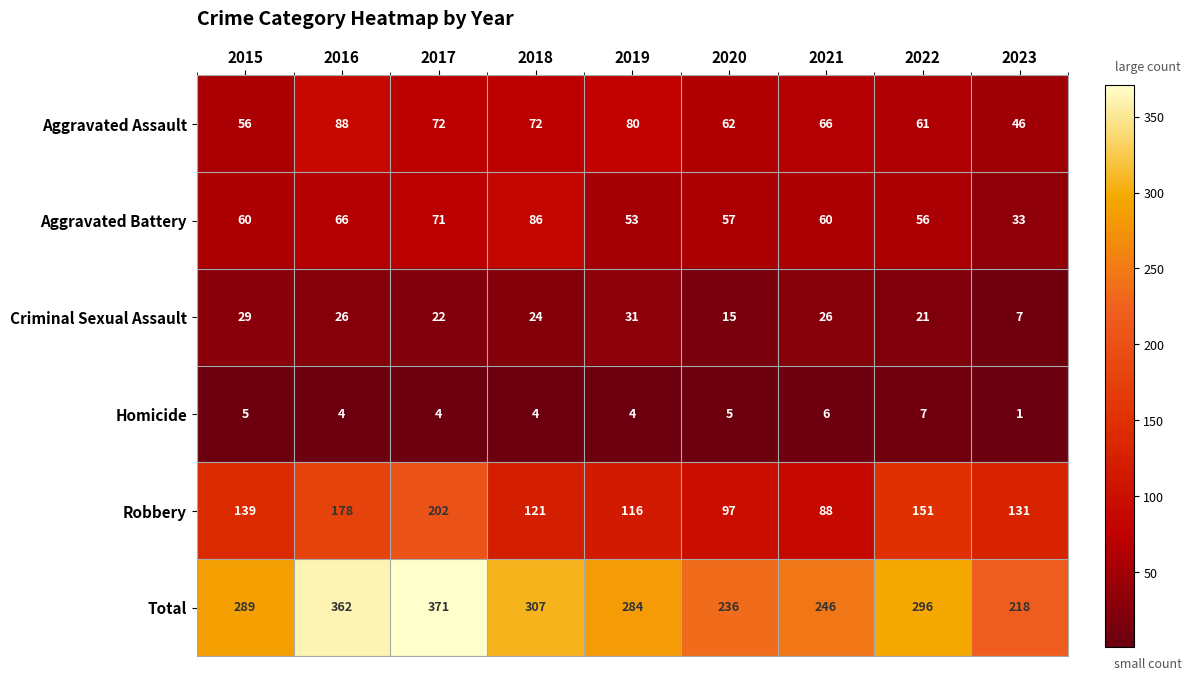

What is the maximum value shown in the chart?

371